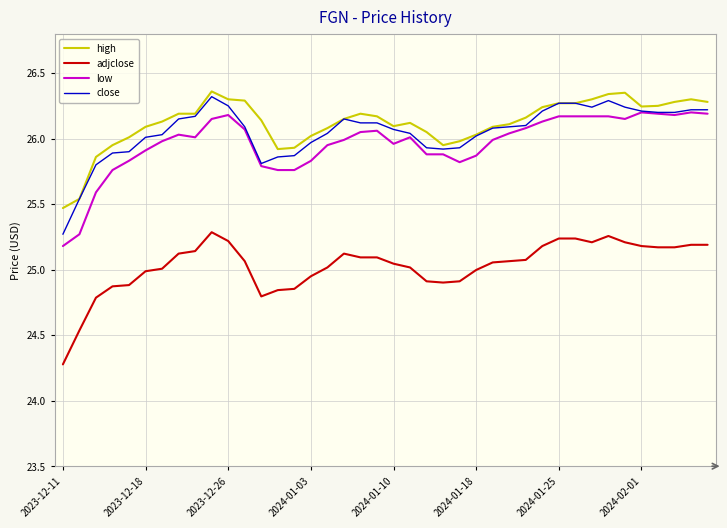

True or false: adjclose and close cross at least once.

False